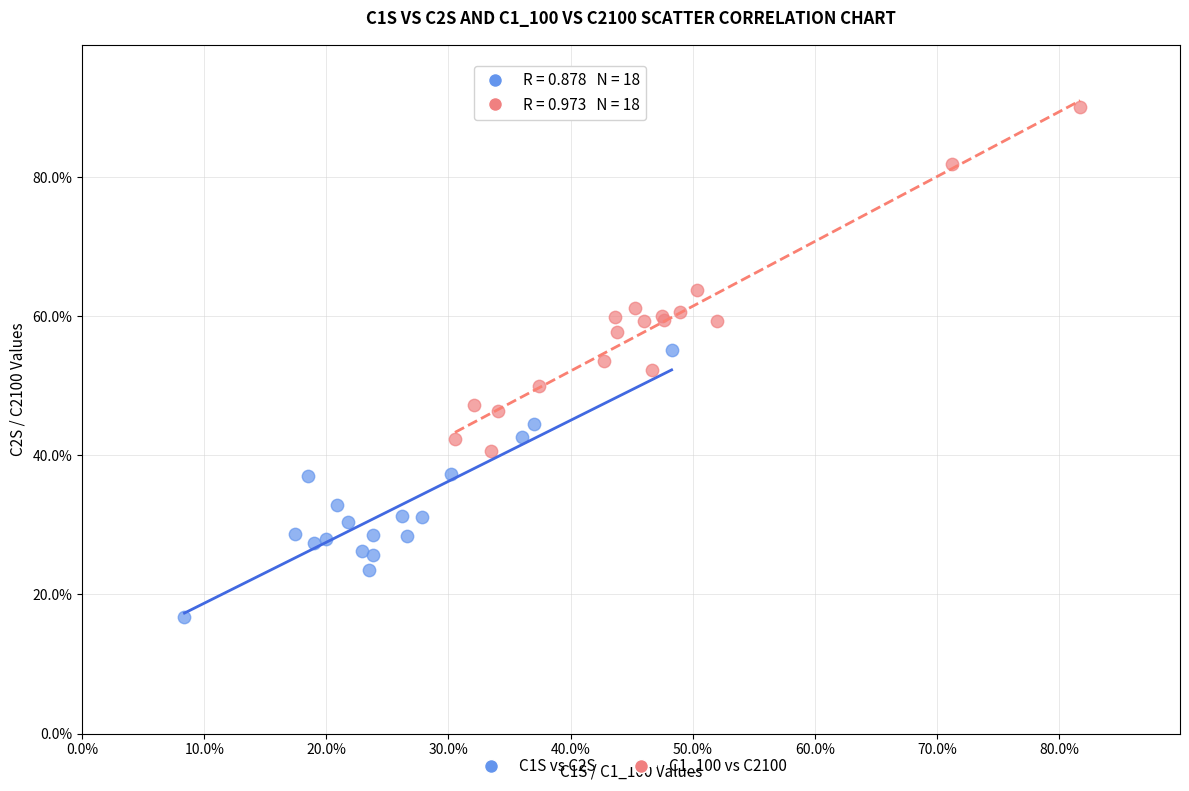

Which series has the largest Y range (max minus min)?

C1_100 vs C2100